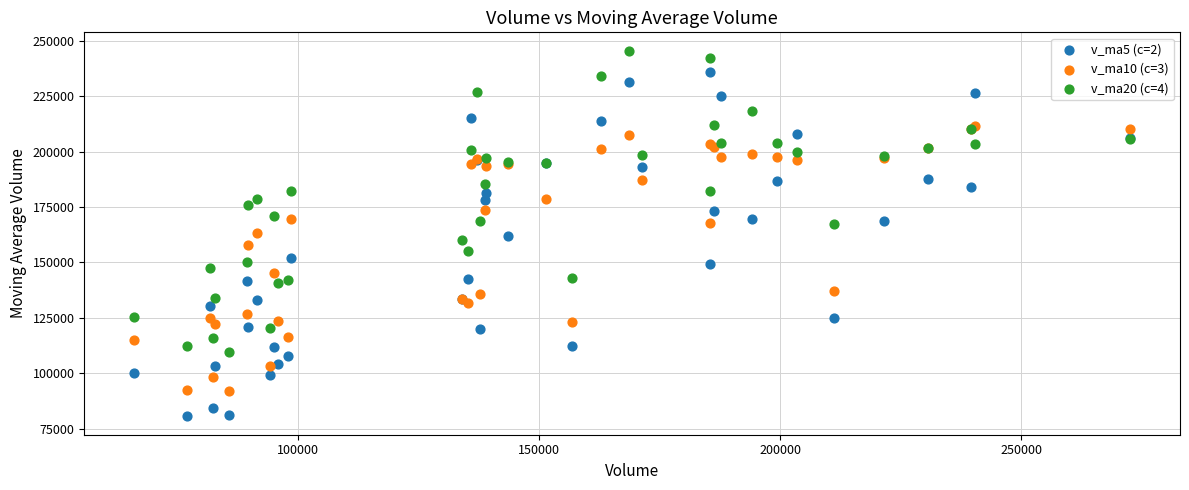

Which series contains the lowest Y value?

v_ma5 (c=2)